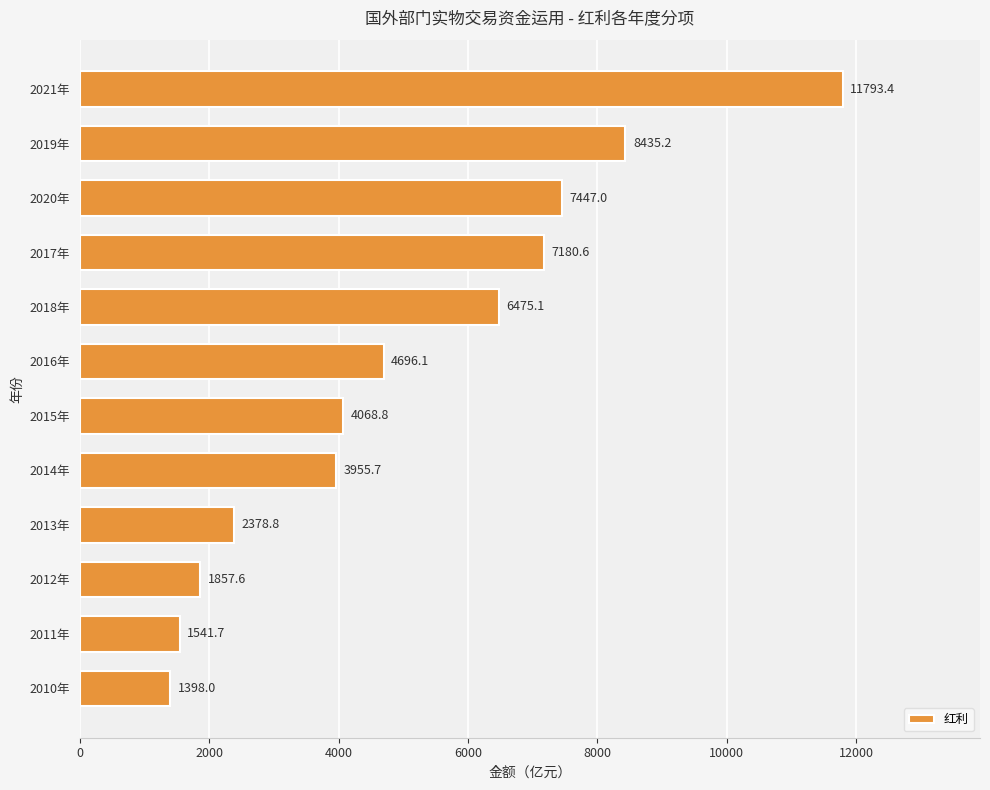

List the labels in order of value, smallest first.

2010年, 2011年, 2012年, 2013年, 2014年, 2015年, 2016年, 2018年, 2017年, 2020年, 2019年, 2021年